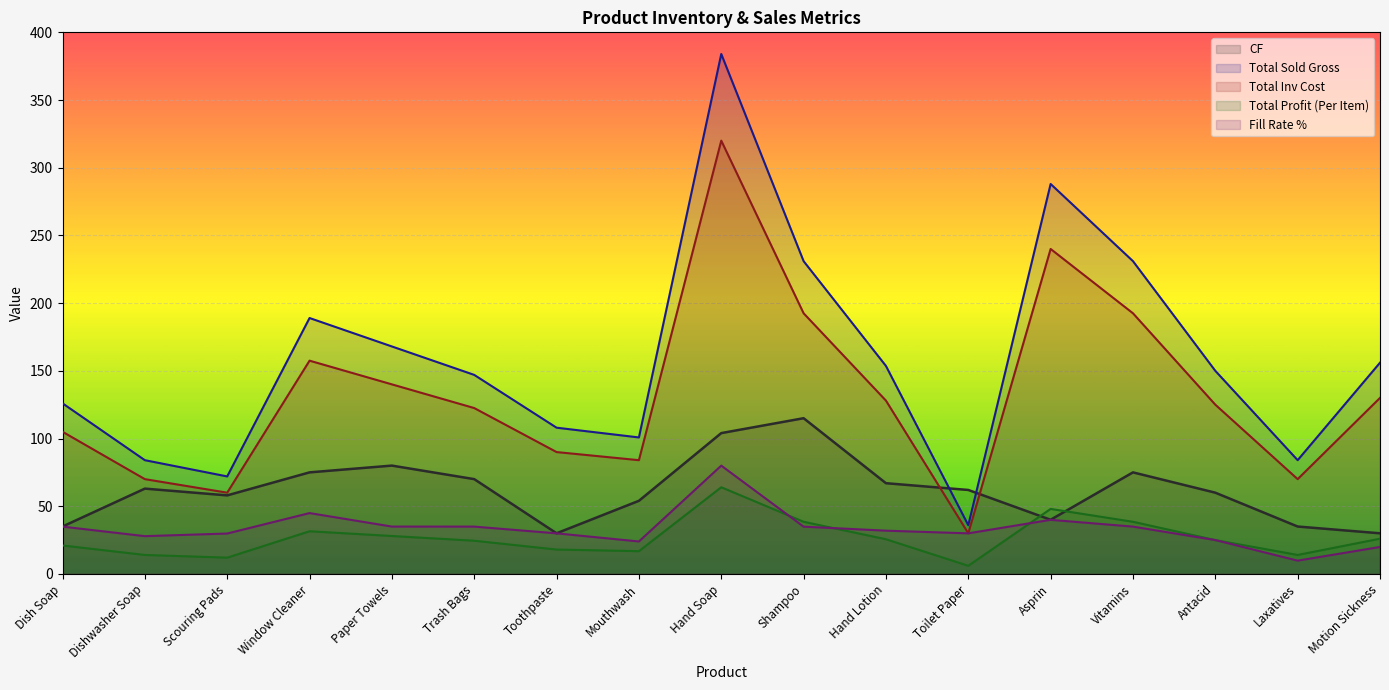

What is the difference between the maximum and second lowest values in the CF series?

85.0